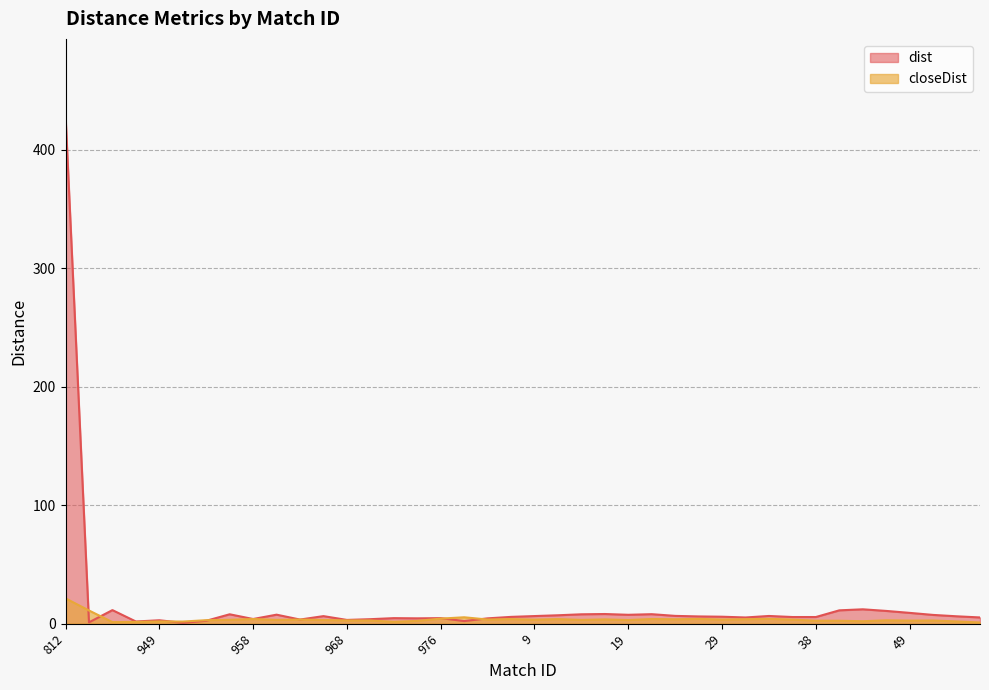

Where is the first local maximum for dist?

942